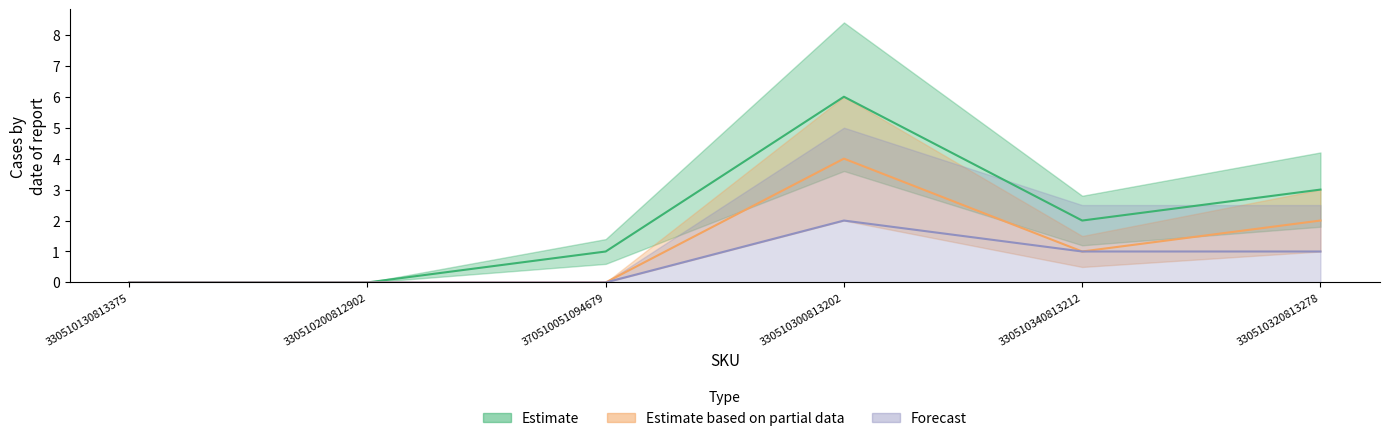

True or false: Estimate based on partial data has a value of 1 at 330510300813202.

False